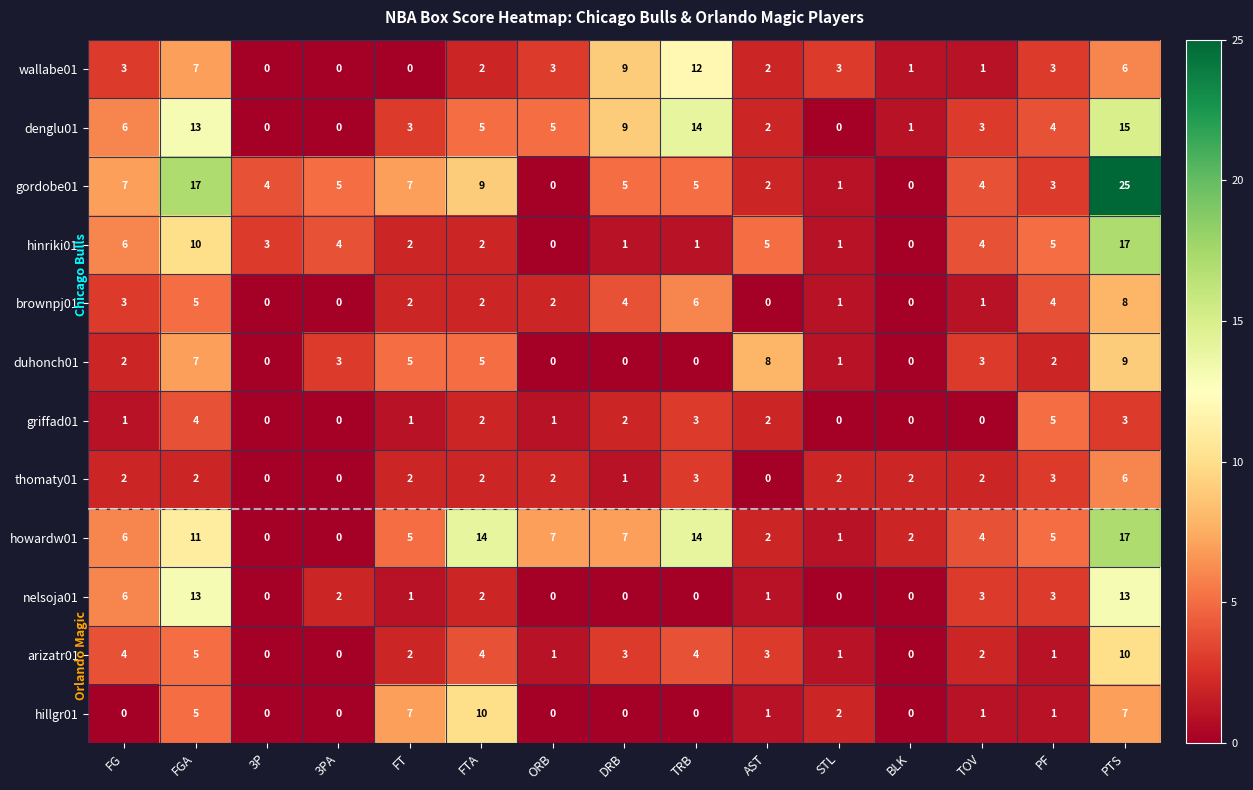

What is the difference between the maximum and minimum values in the thomaty01 series?

6